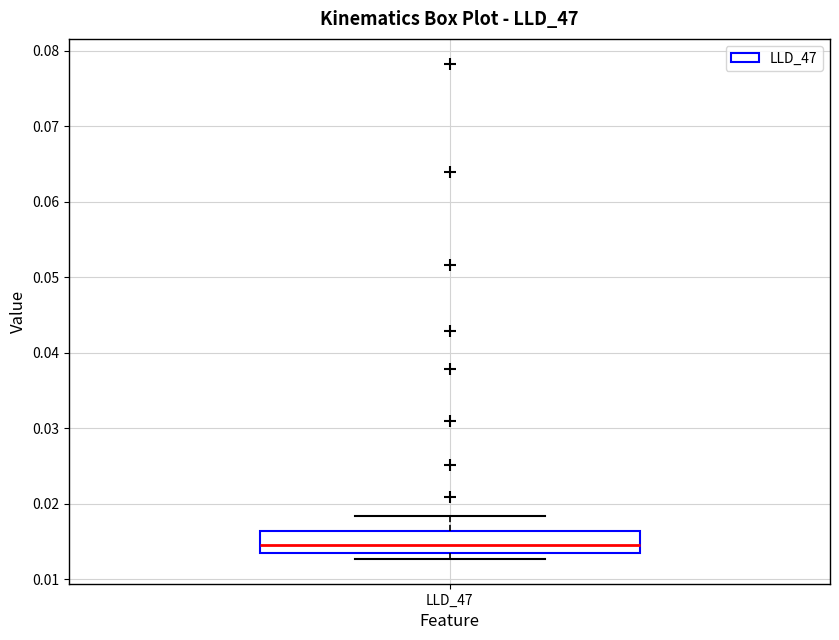

Read this box plot against the y-axis: the position of the median line, the range covered by the box, and the ends of both whiskers. The values are not printed on the chart, so give them approximately, as read against the axis.

median 0.015, box 0.014 to 0.016, whiskers 0.013 to 0.018